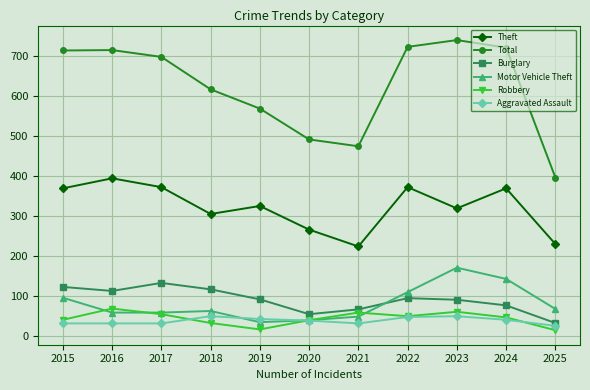

The Robbery series shows 93 at 2016. True or false?

False